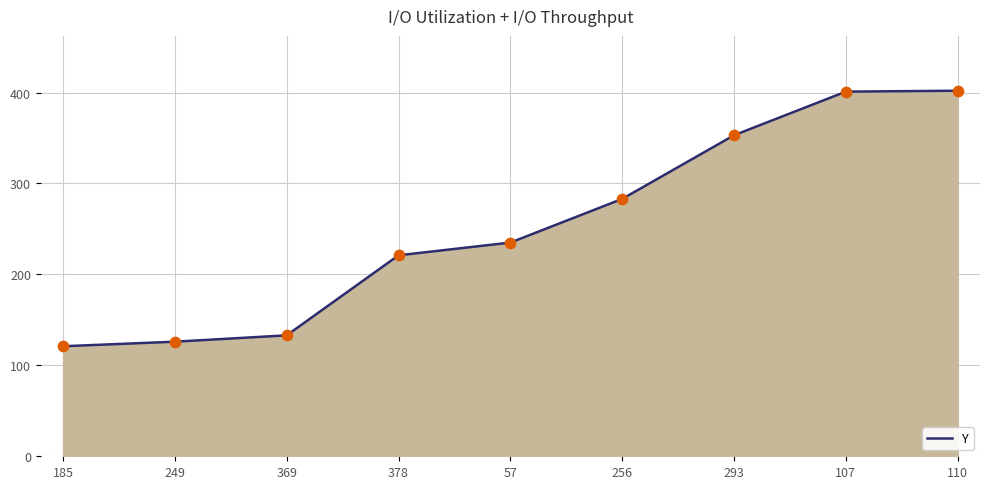

Between 256 and 249, which is larger?

256